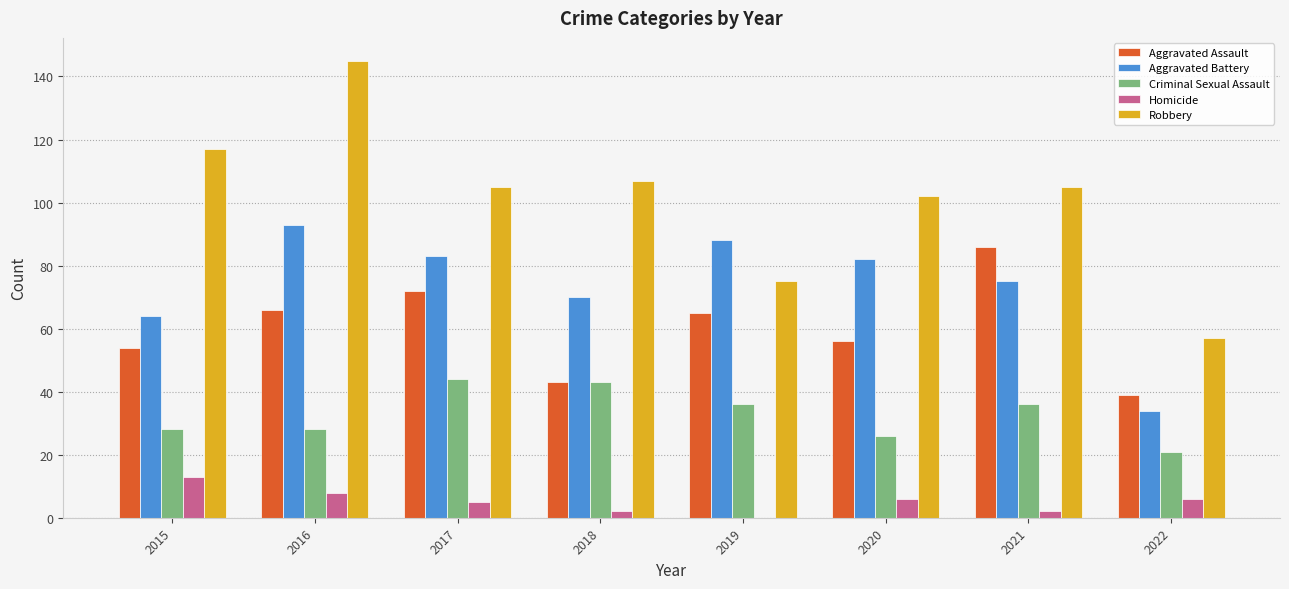

Which series has the largest total across all categories?

Robbery